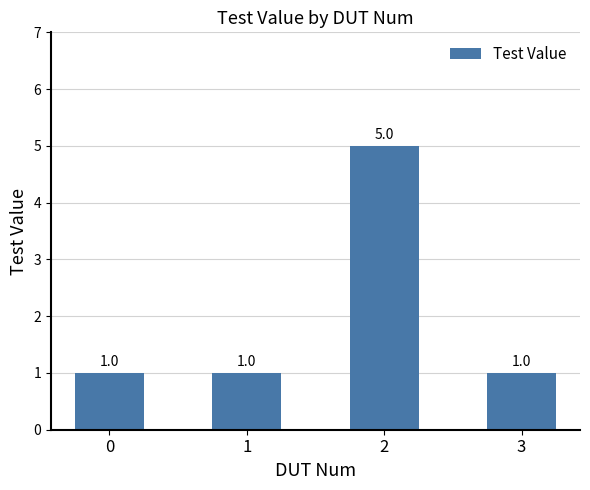

Count the values in the range 1 to 5.

4